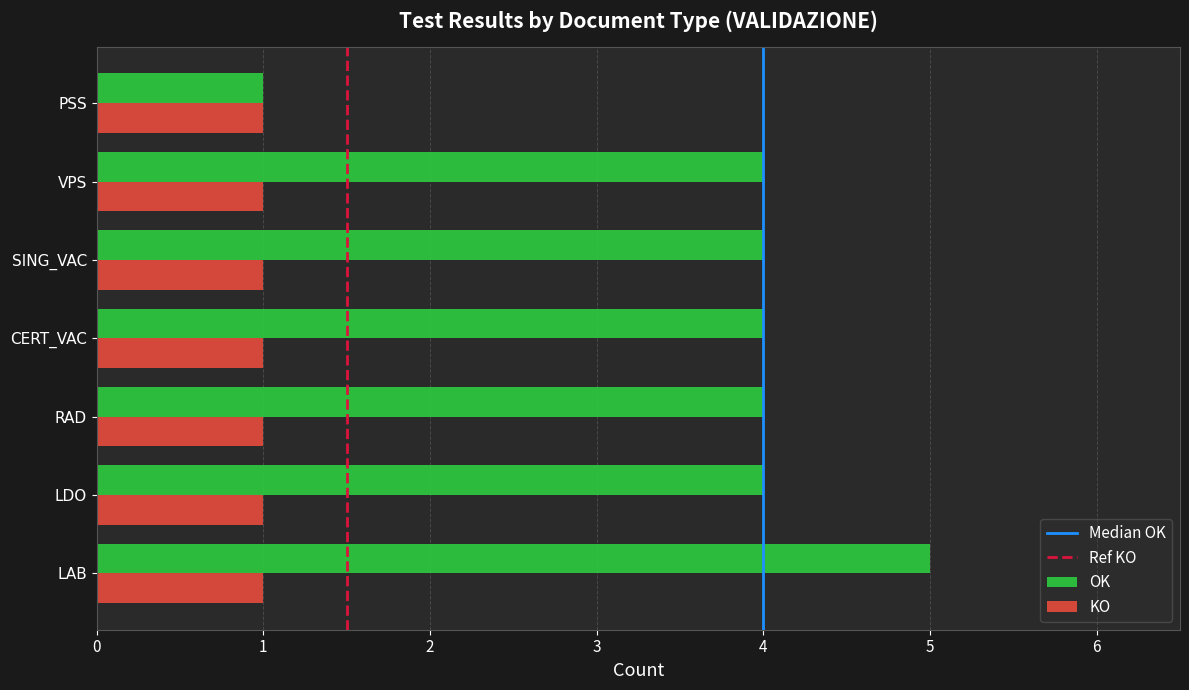

What is the difference between the highest and lowest values at CERT_VAC?

3